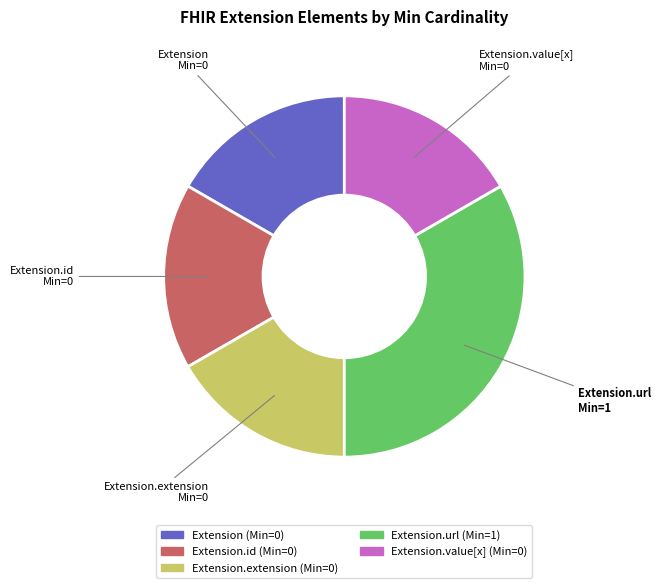

Does any single category account for the majority?

No